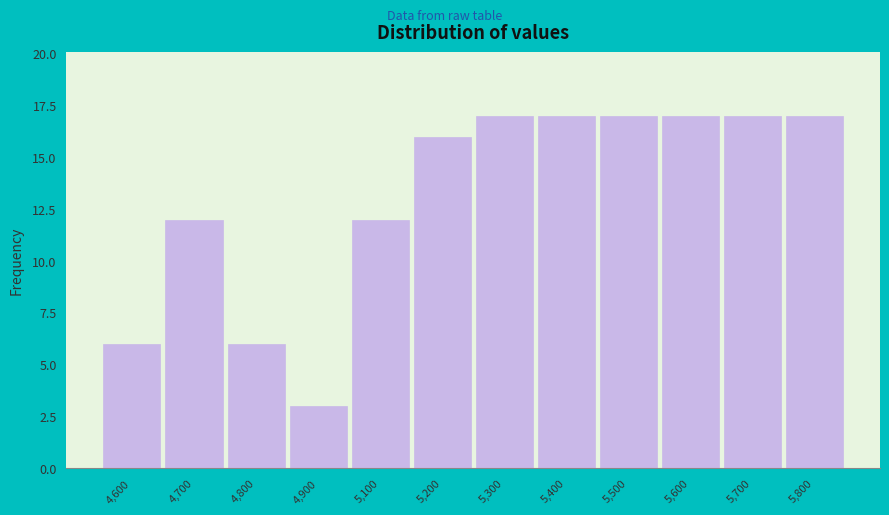

Reading left to right, extract all data points from this chart.

6	12	6	3	12	16	17	17	17	17	17	17